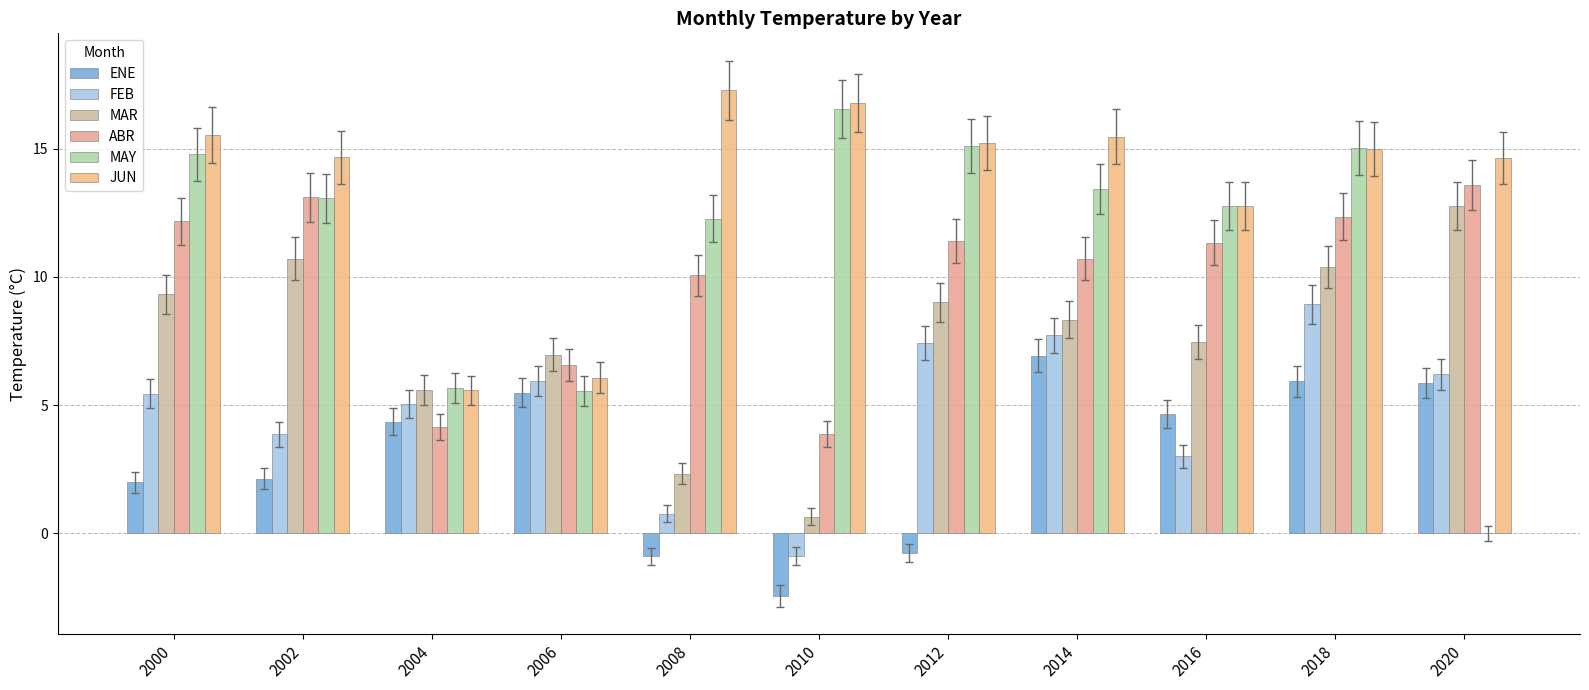

How many data points does each series have?

11